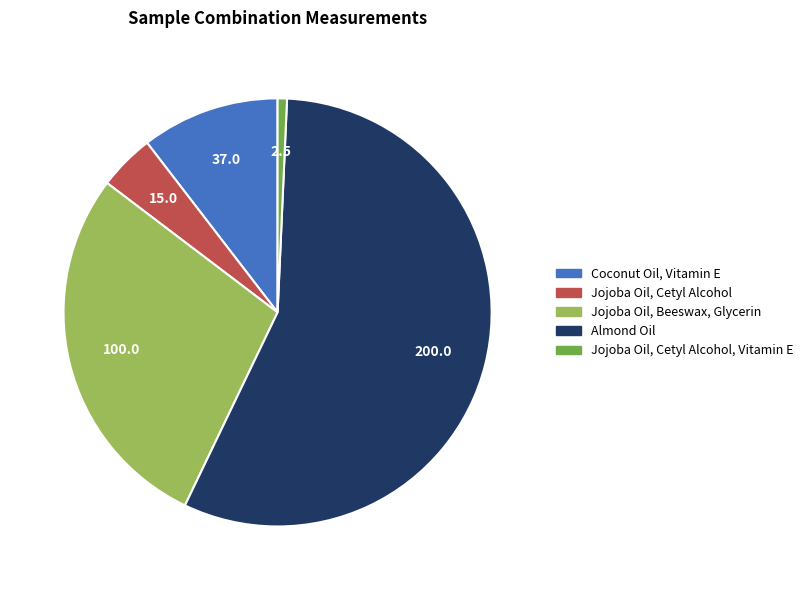

Is there a majority slice in this chart?

Yes